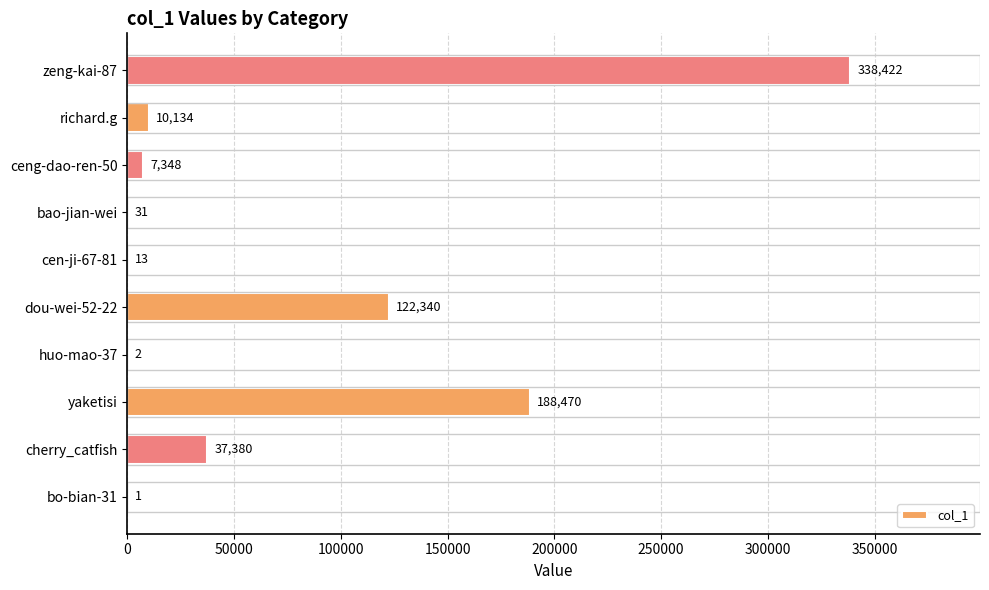

Reading bottom to top, extract all data points from this chart.

bo-bian-31=1	cherry_catfish=37380	yaketisi=188470	huo-mao-37=2	dou-wei-52-22=122340	cen-ji-67-81=13	bao-jian-wei=31	ceng-dao-ren-50=7348	richard.g=10134	zeng-kai-87=338422